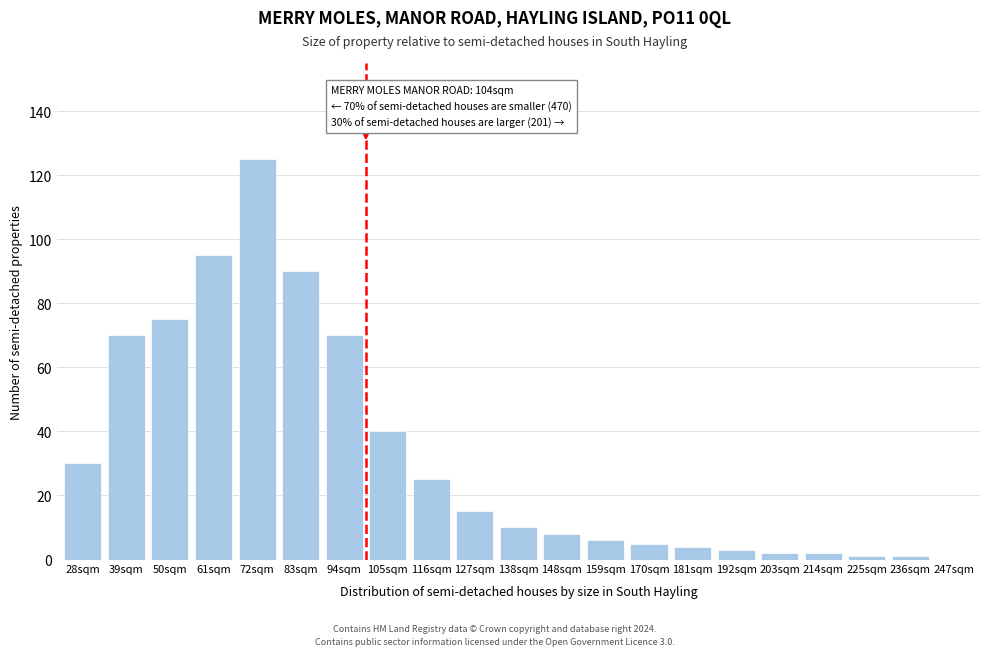

Reading left to right, extract all data points from this chart.

28sqm=30	39sqm=70	50sqm=75	61sqm=95	72sqm=125	83sqm=90	94sqm=70	105sqm=40	116sqm=25	127sqm=15	138sqm=10	148sqm=8	159sqm=6	170sqm=5	181sqm=4	192sqm=3	203sqm=2	214sqm=2	225sqm=1	236sqm=1	247sqm=0